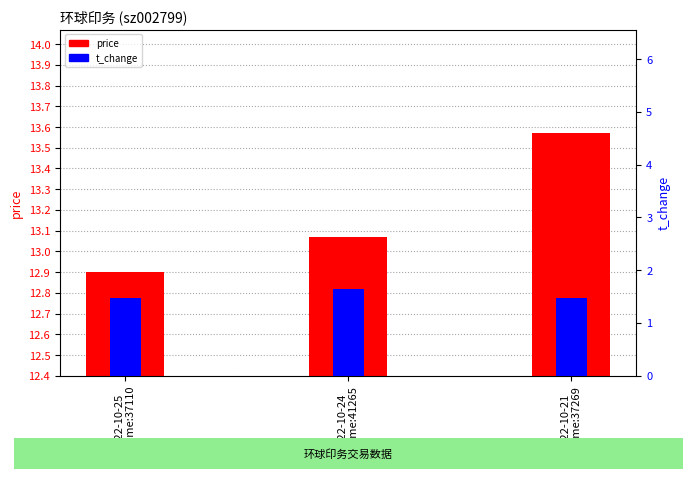

The value of t_change at 2022-10-25
volume:37110 is 1.5. True or false?

True